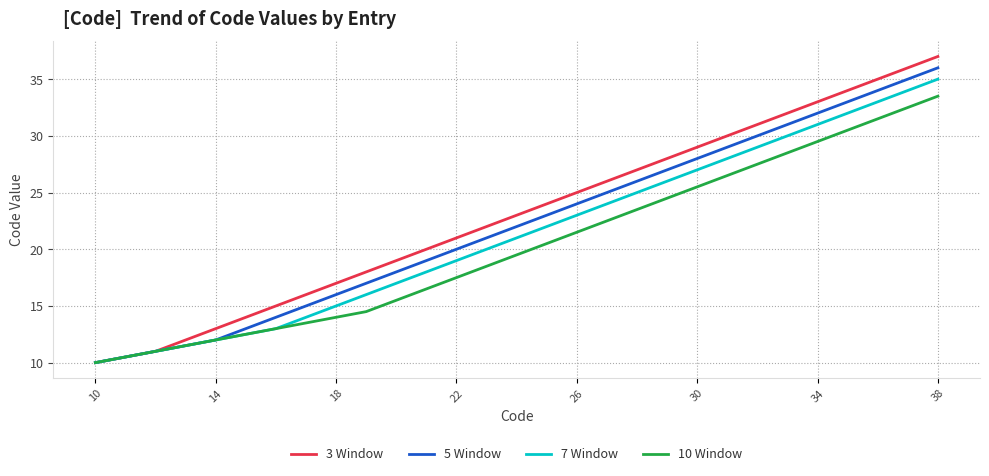

Which series has the widest spread of values?

3 Window